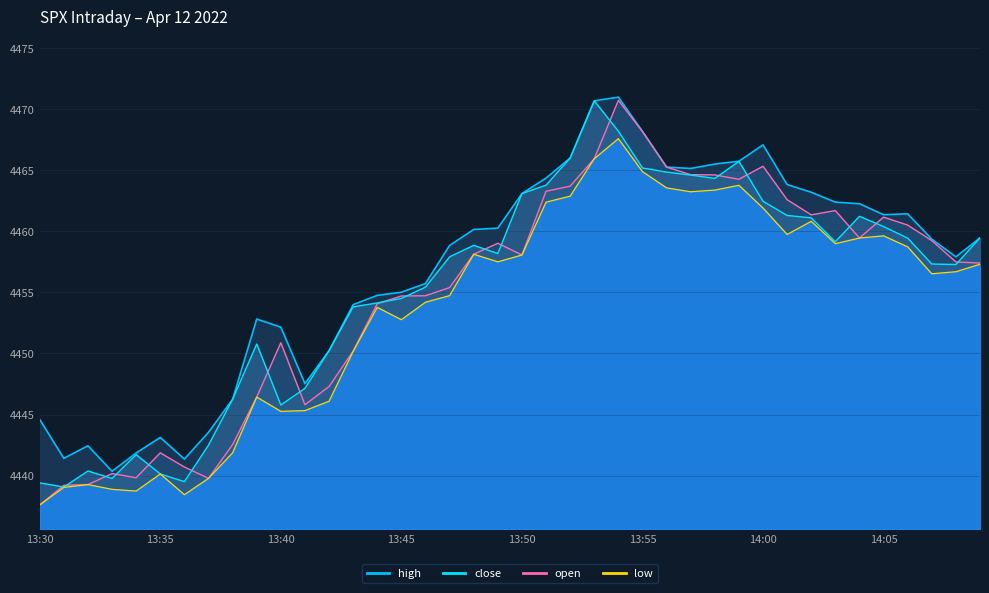

How many interior local peaks does the open series have?

8